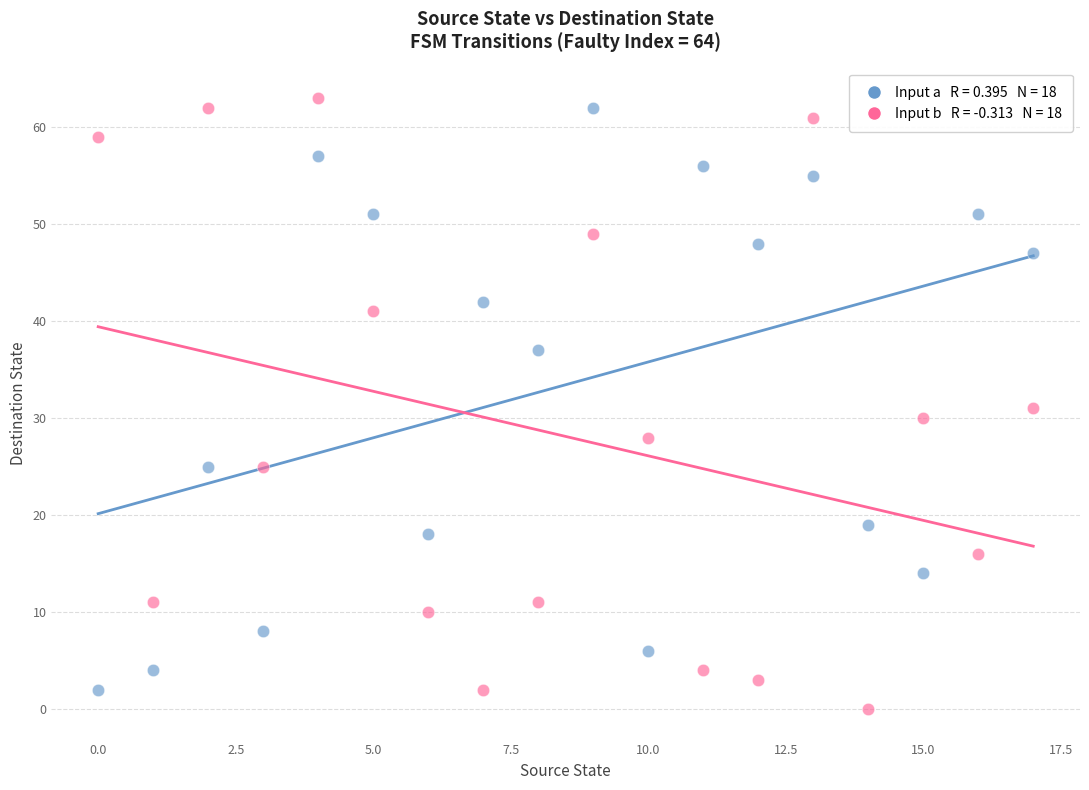

Across all data points, what is the range of Y values (max minus min)?

63